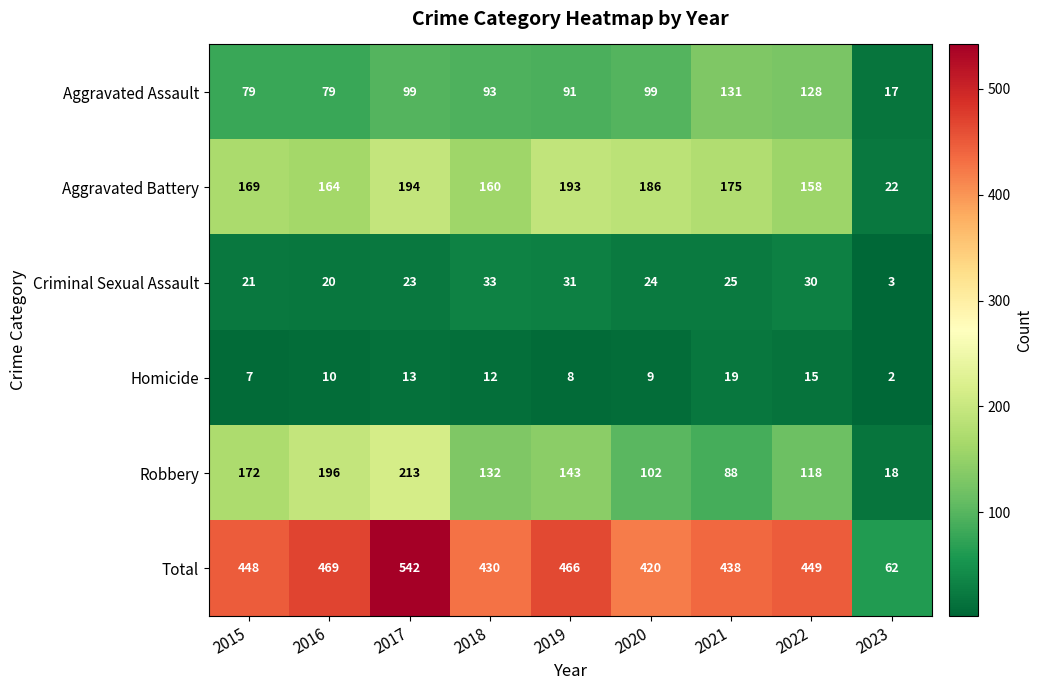

Which label corresponds to the largest value in the chart?

2017